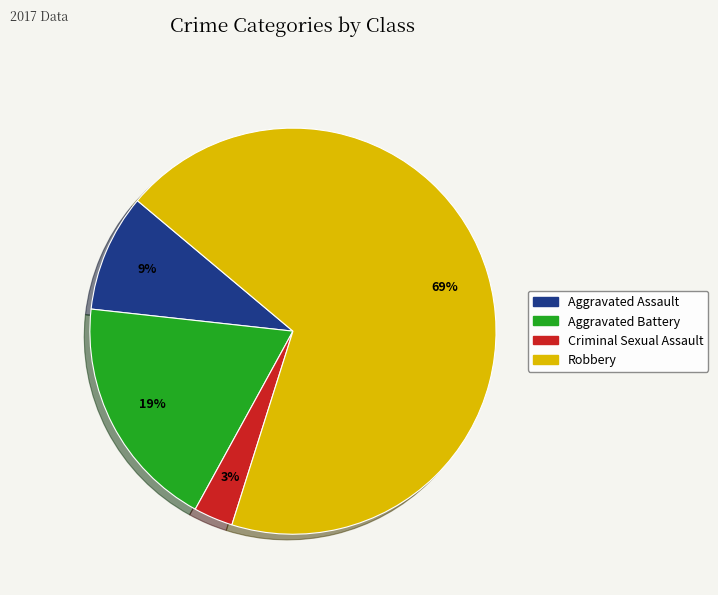

To the nearest percent, what is the difference between the Aggravated Assault and Criminal Sexual Assault slice percentages?

6%